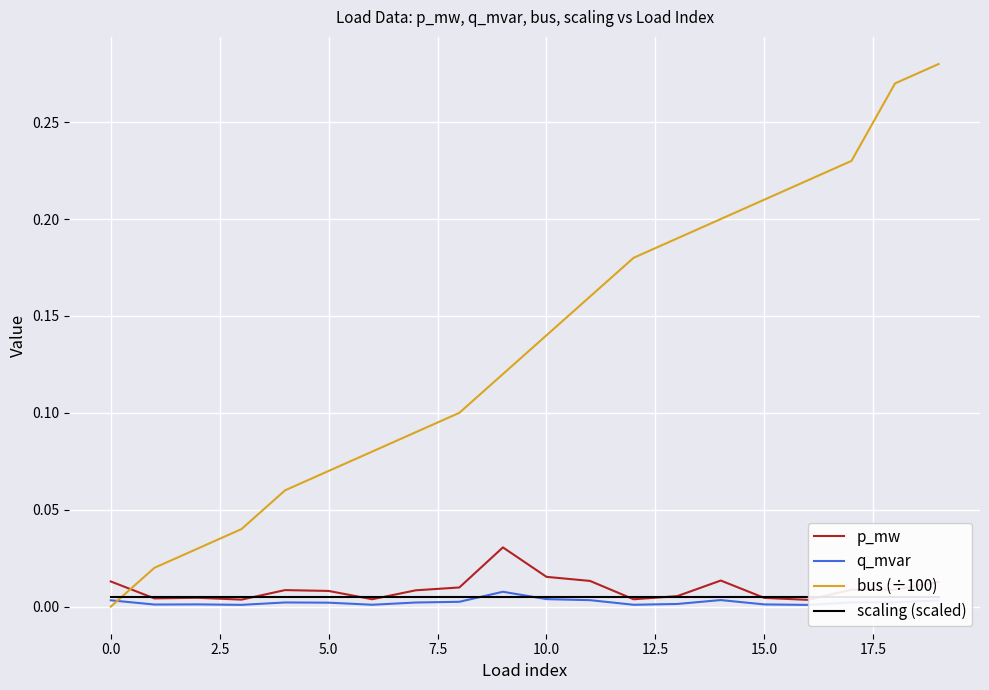

What are all the series names shown in the legend?

p_mw, q_mvar, bus (÷100), scaling (scaled)